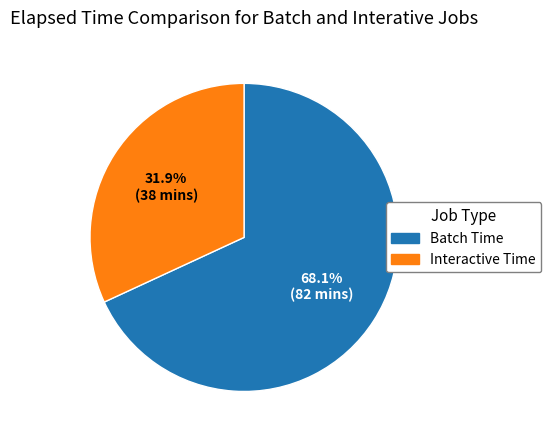

Combined, do Interactive Time and Batch Time account for over 50%?

Yes